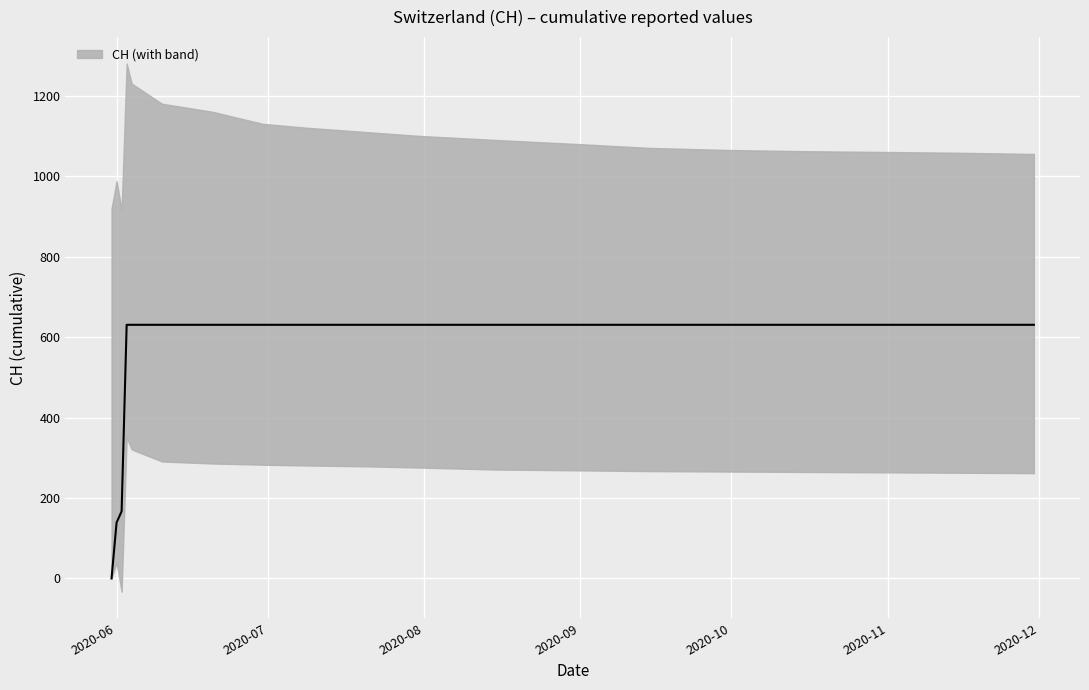

Where is the data nearest to the value 315?

2020-06-02